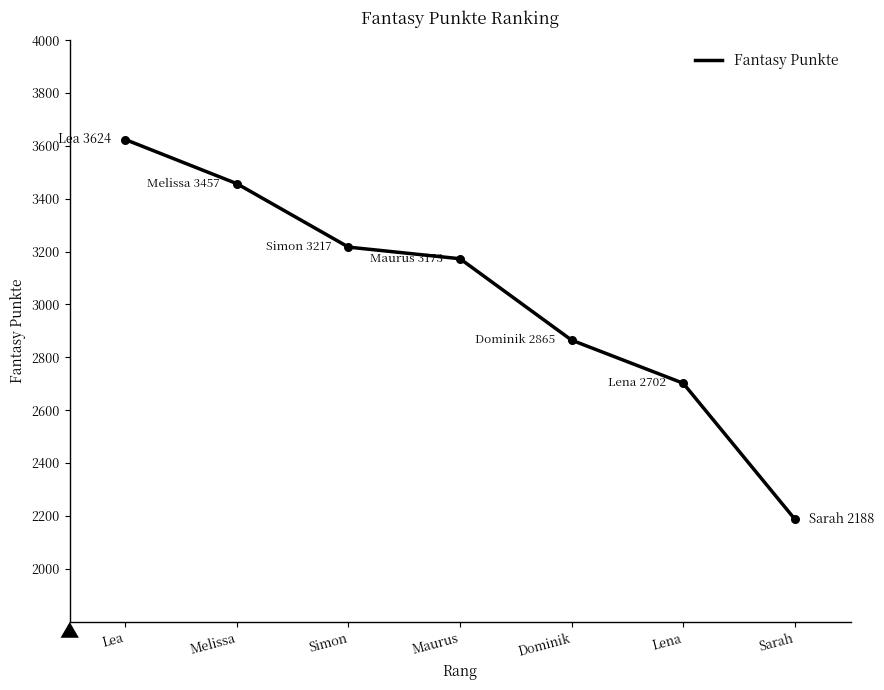

What is the change in value from Dominik to Sarah?

-677